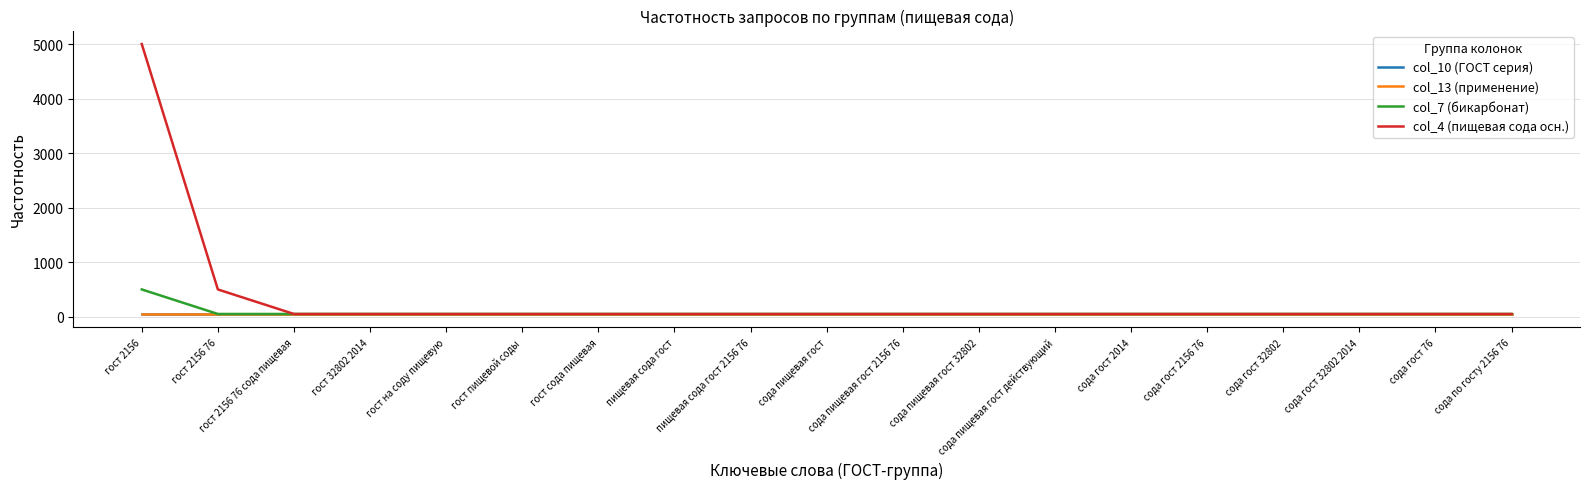

Does the chart have visible grid lines?

Yes